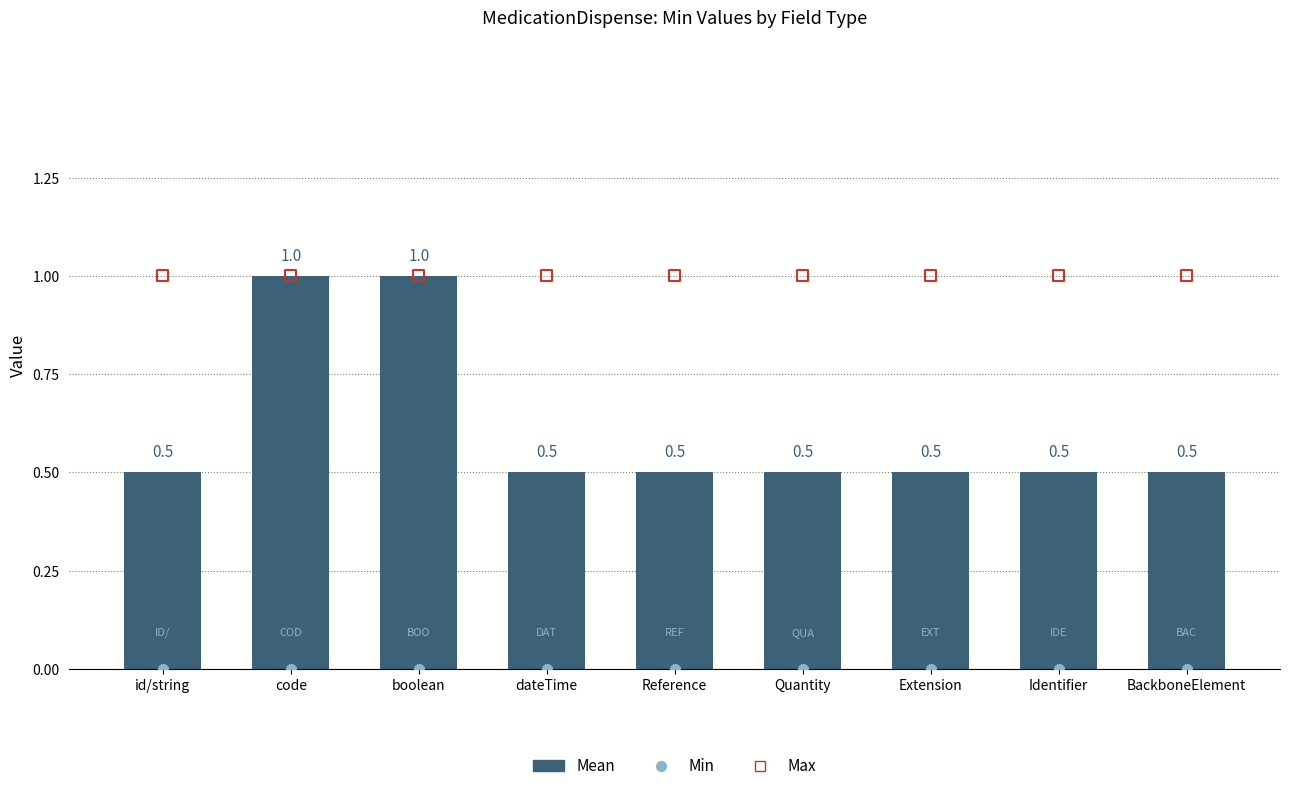

What is the total value across all series at Extension?

1.5